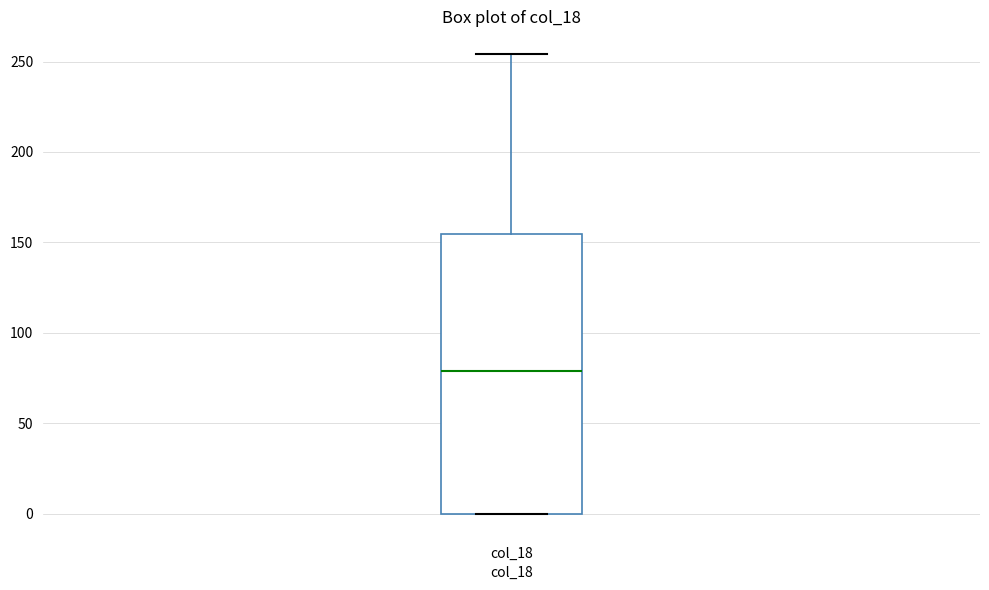

Read this box plot against the y-axis: the position of the median line, the range covered by the box, and the ends of both whiskers. The values are not printed on the chart, so give them approximately, as read against the axis.

median 80, box 0 to 155, whiskers 0 to 255